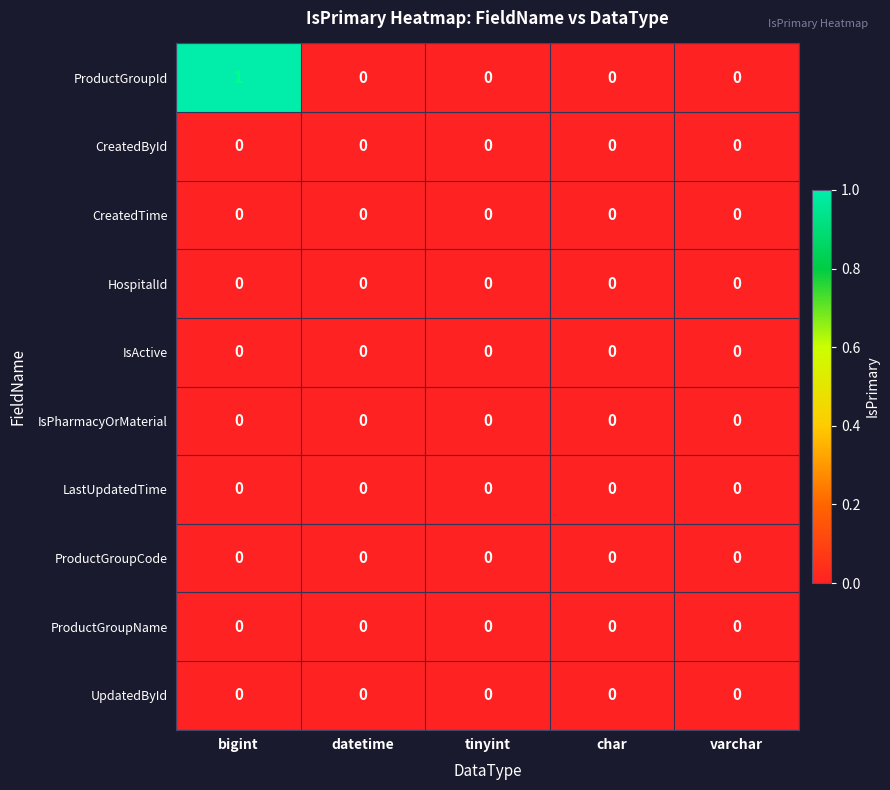

Which series changed the most between bigint and datetime?

ProductGroupId